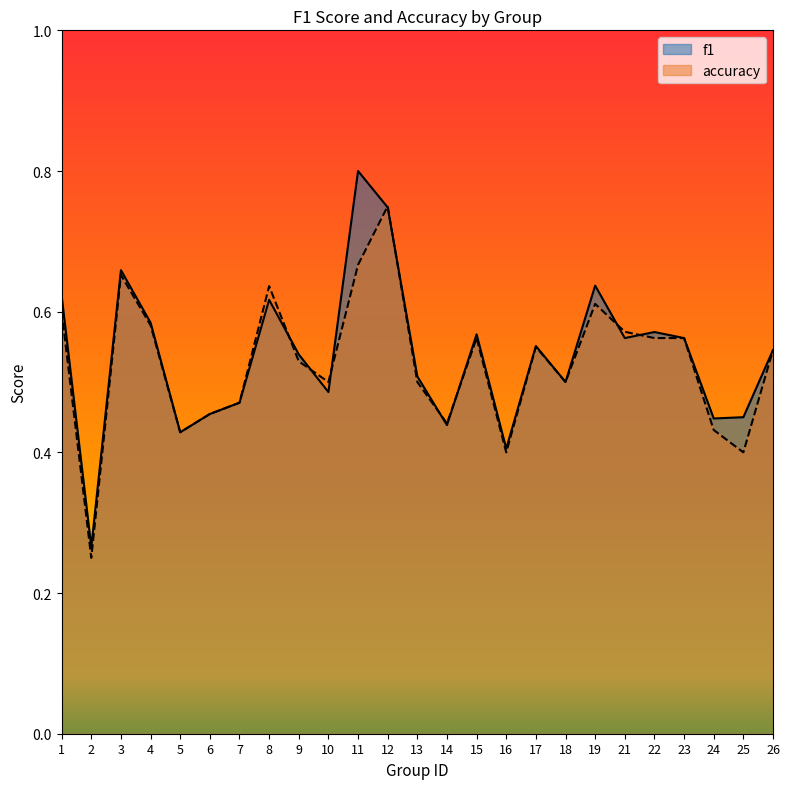

What is the approximate value of f1 at 22?

0.6